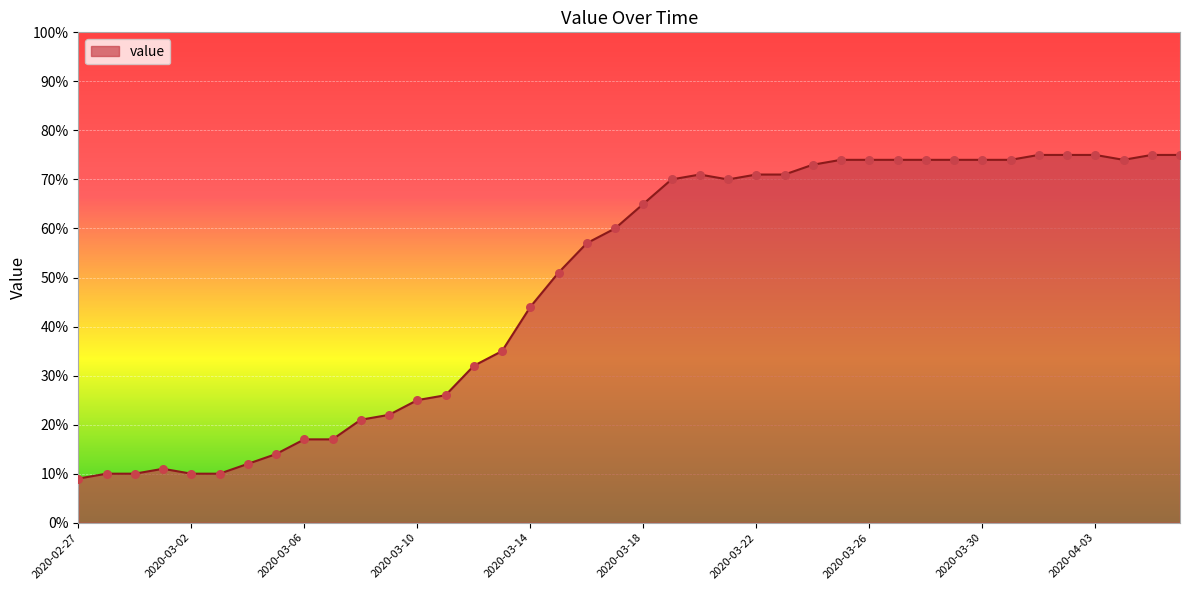

What is the maximum value shown in the chart?

75